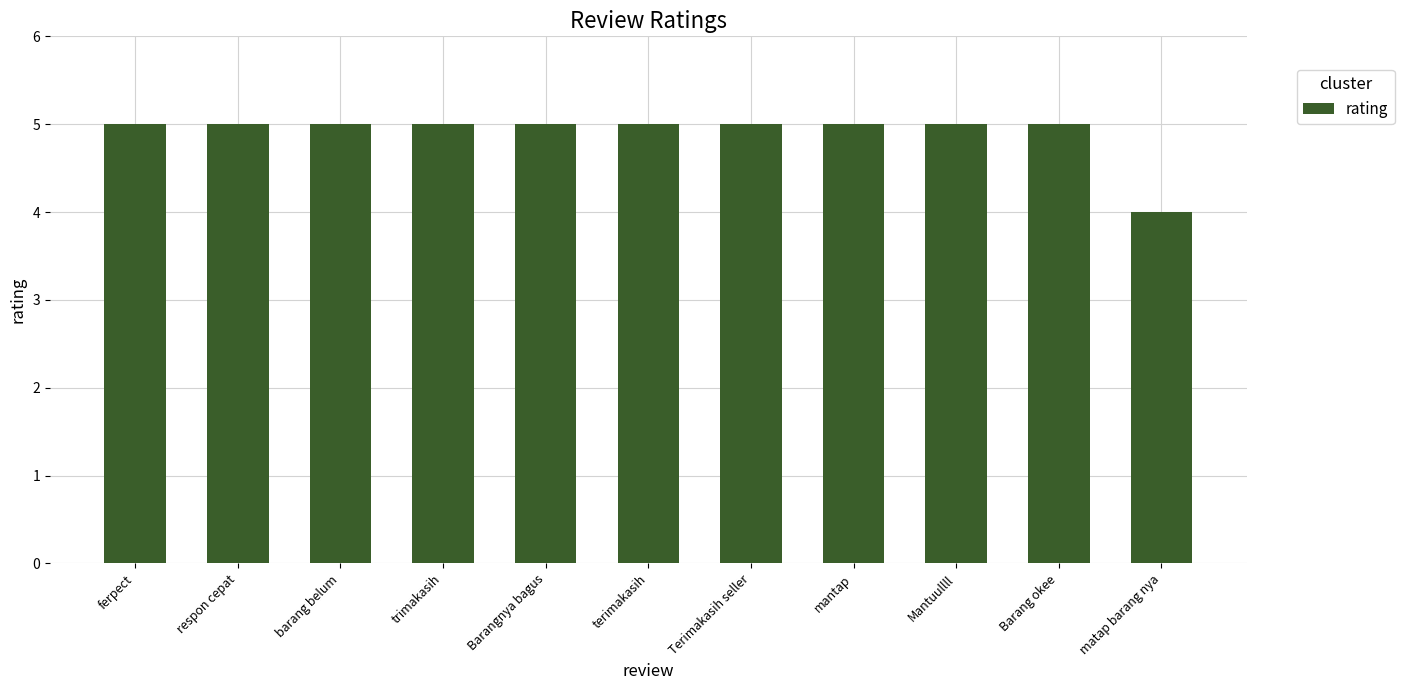

What is the minimum value shown in the chart?

4